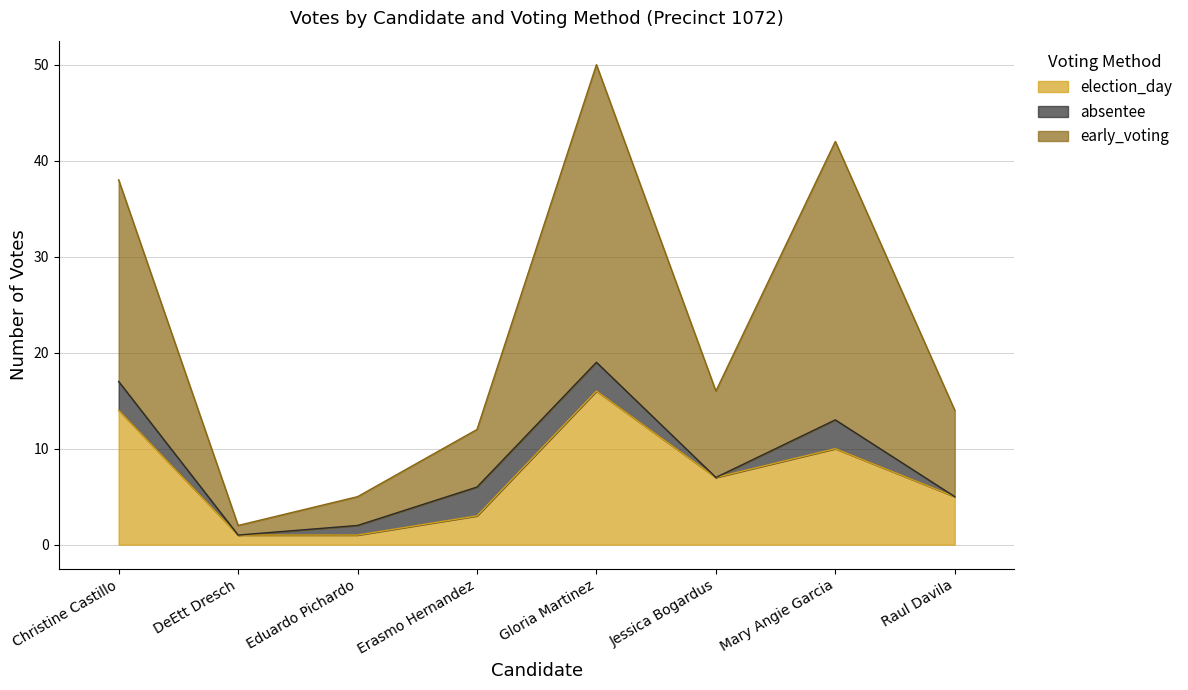

Rank the categories by election_day value from lowest to highest.

DeEtt Dresch, Eduardo Pichardo, Erasmo Hernandez, Raul Davila, Jessica Bogardus, Mary Angie Garcia, Christine Castillo, Gloria Martinez